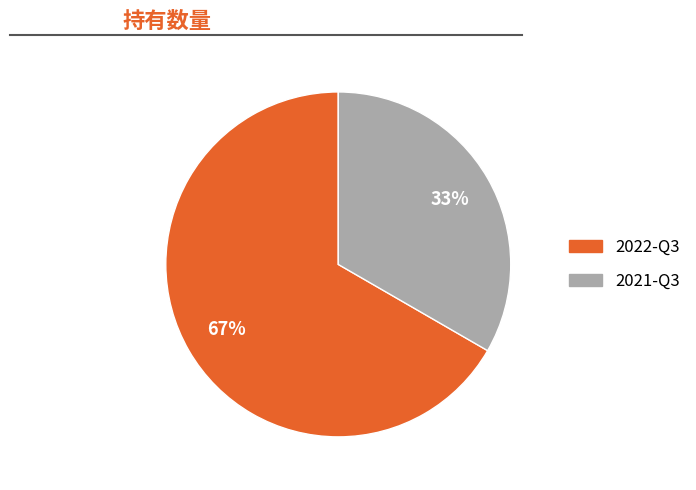

To the nearest percent, what portion does 2022-Q3 represent?

67%